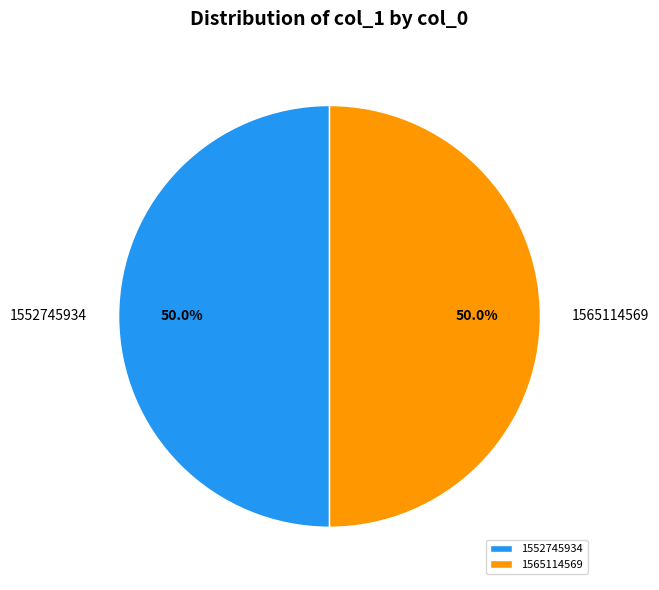

To the nearest percent, what is the combined percentage of 1565114569 and 1552745934?

100%